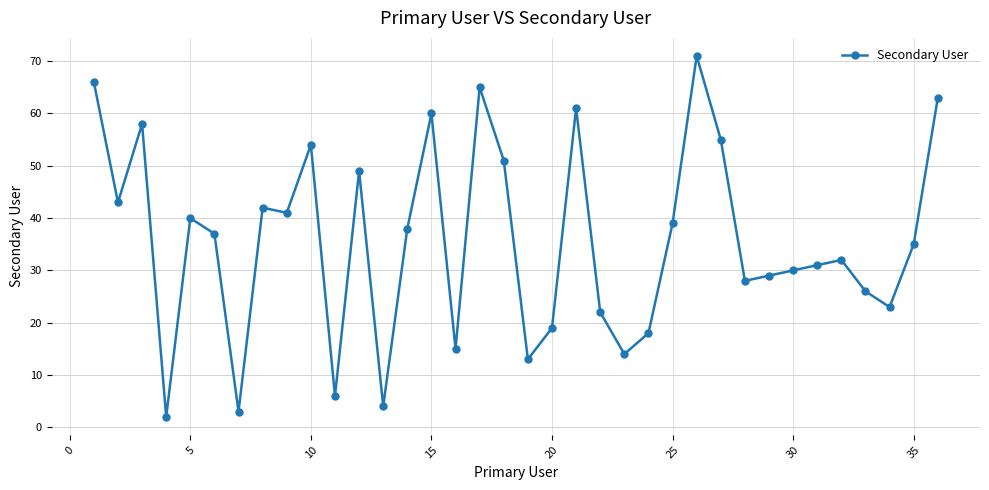

What is the maximum value shown in the chart?

71